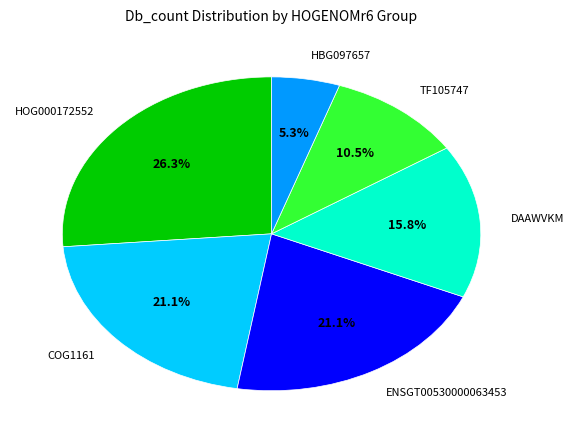

To the nearest percent, what is the combined percentage of DAAWVKM and ENSGT00530000063453?

37%